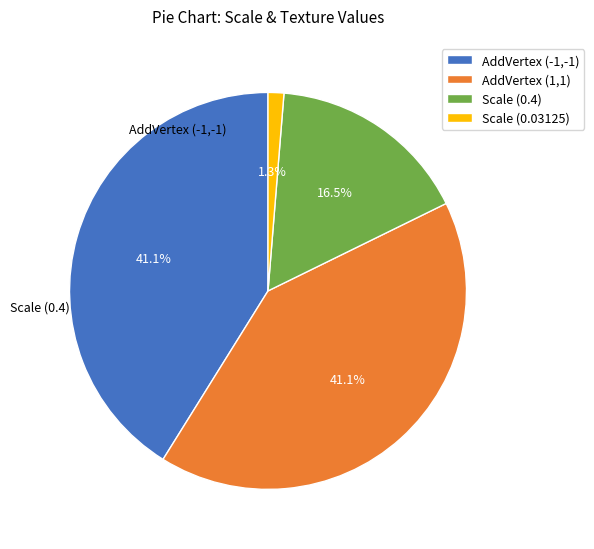

Between AddVertex (-1,-1) and Scale (0.03125), which is larger?

AddVertex (-1,-1)